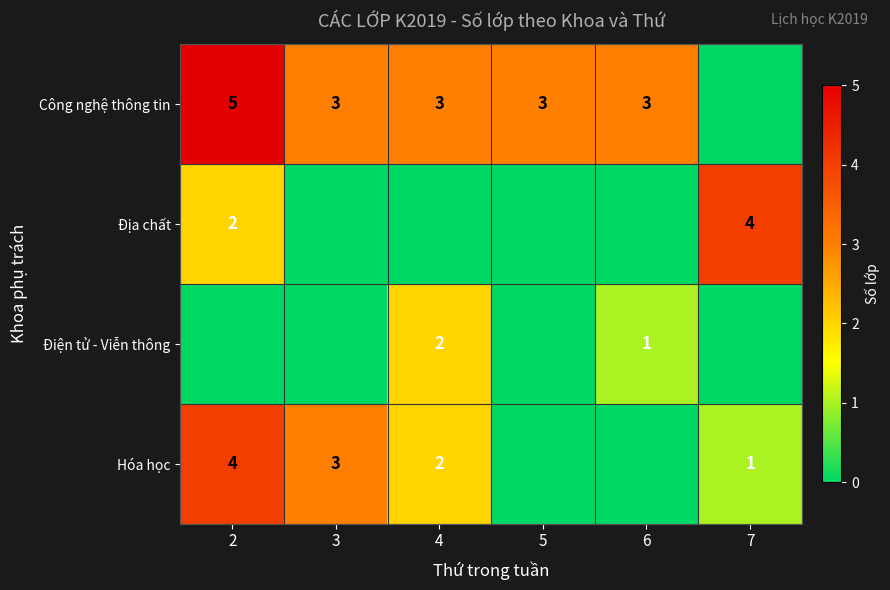

Is it true that Điện tử - Viễn thông equals 0 at 6?

False